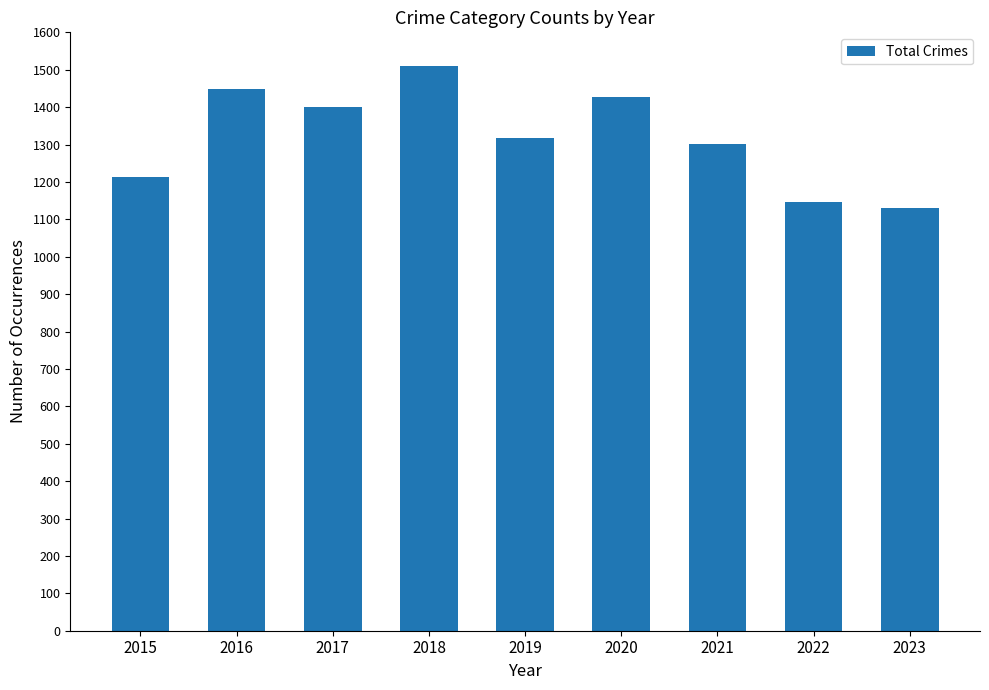

Where does the data first go above 1317?

2016